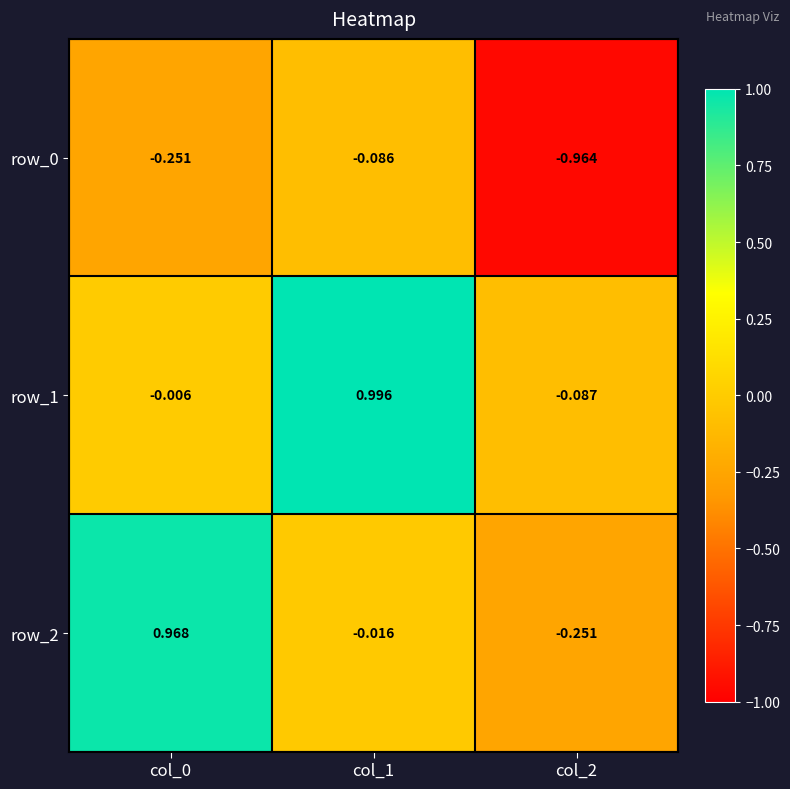

Is the value of row_0 at col_1 greater than the value of row_1 at col_2?

Yes